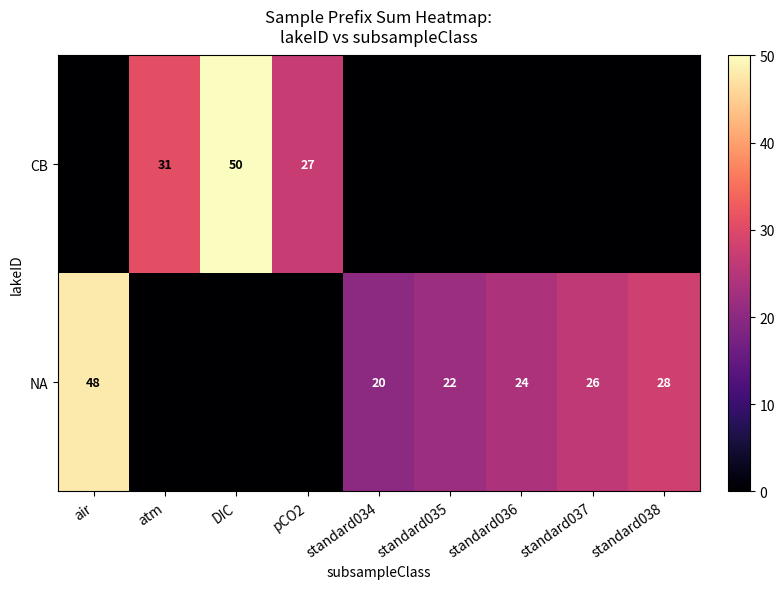

Is it true that NA equals 20 at standard034?

True